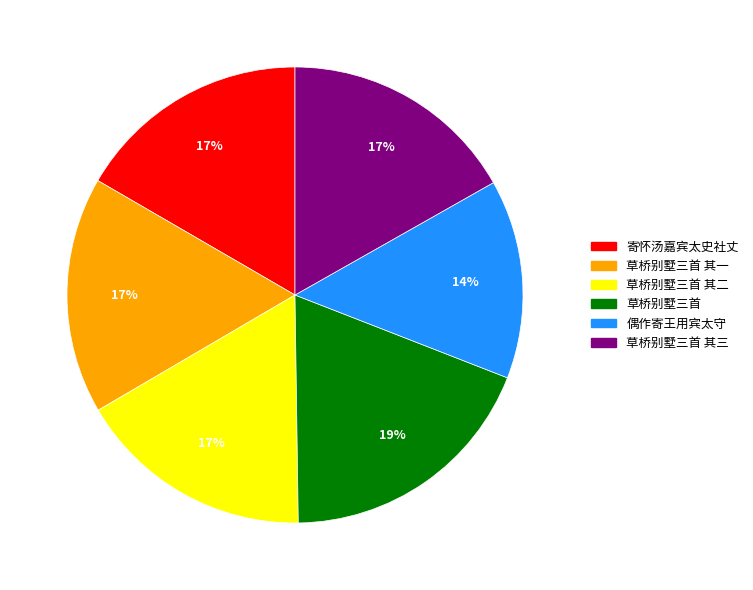

Does any single category account for the majority?

No